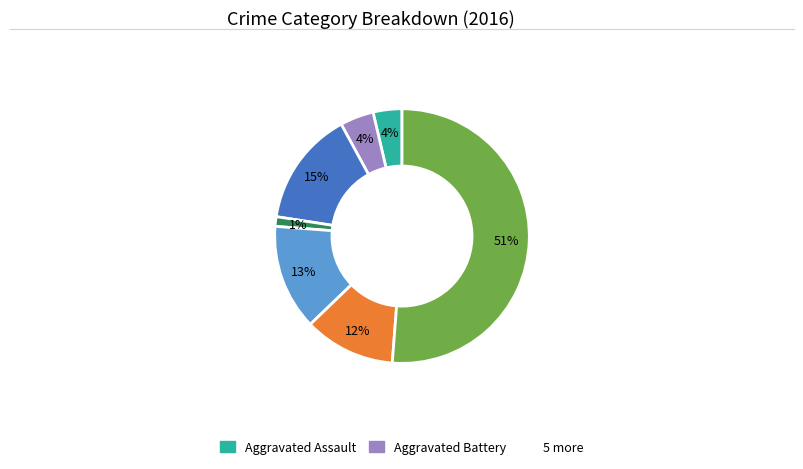

Does any single category account for the majority?

Yes